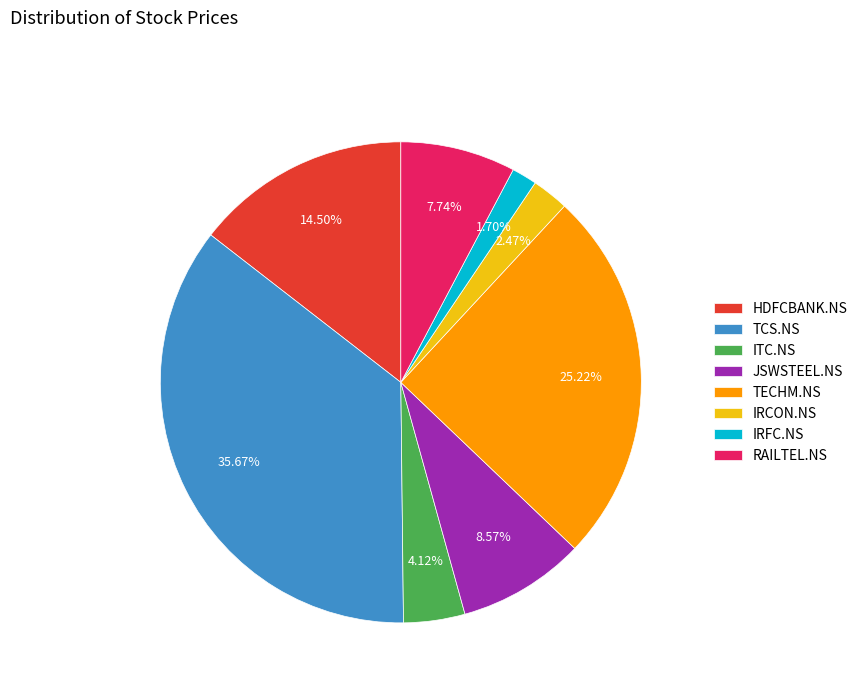

Count the number of slices in the pie.

8